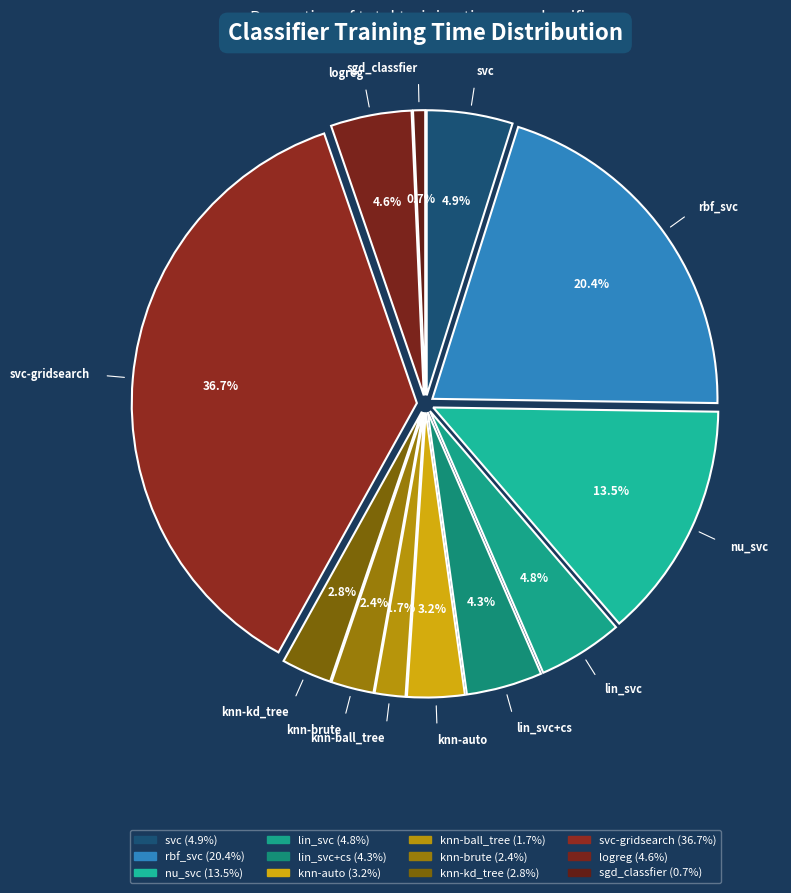

What is the largest slice in the pie chart?

svc-gridsearch